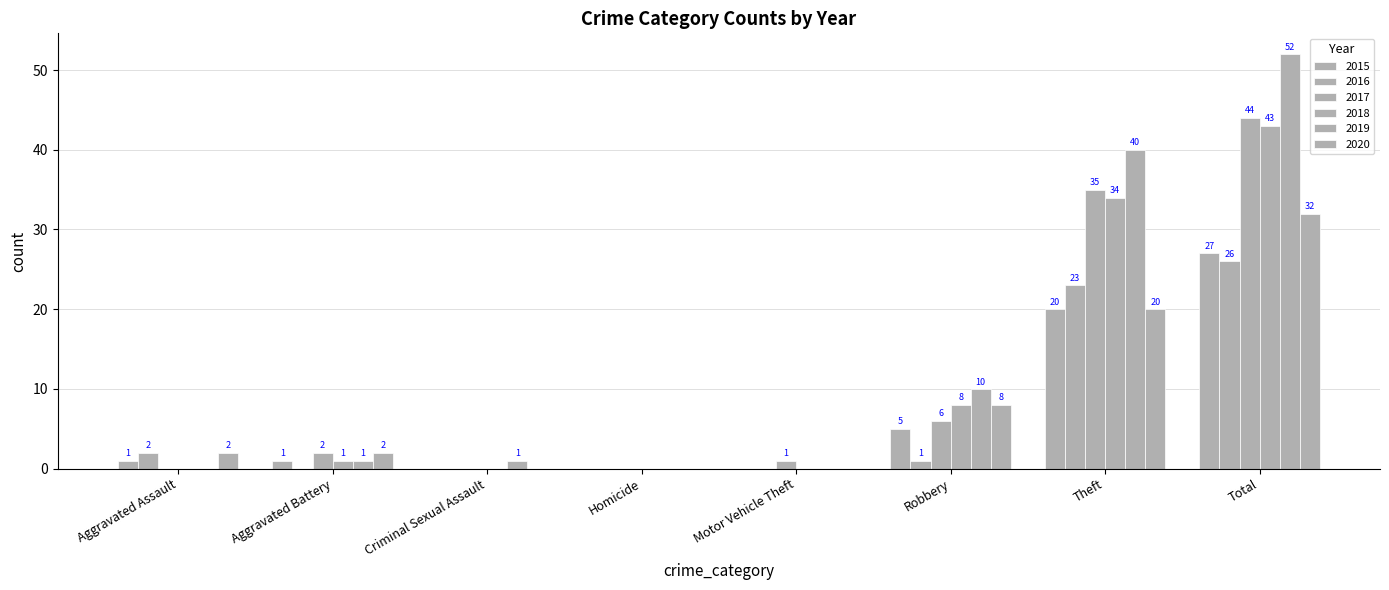

What is the difference between the maximum and minimum values in the 2020 series?

32